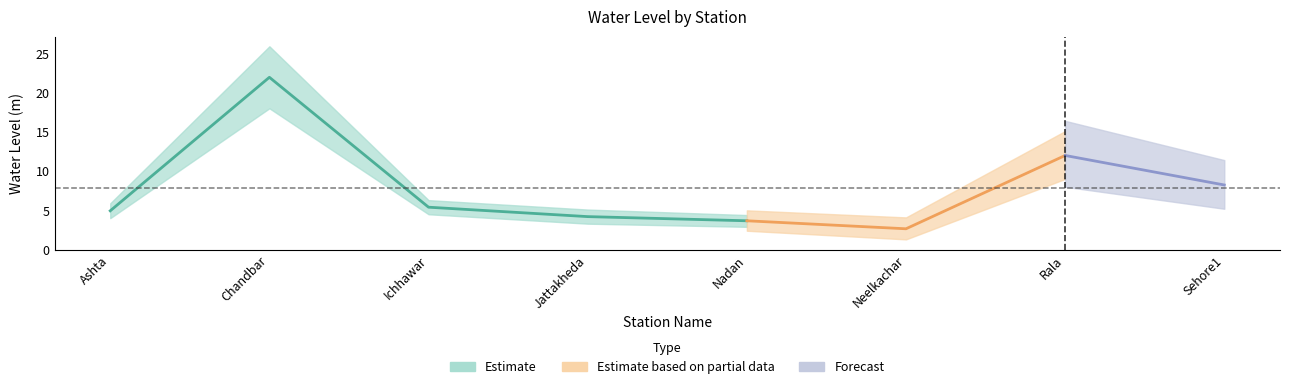

What is the sum of the values at Ichhawar and Neelkachar?

8.1